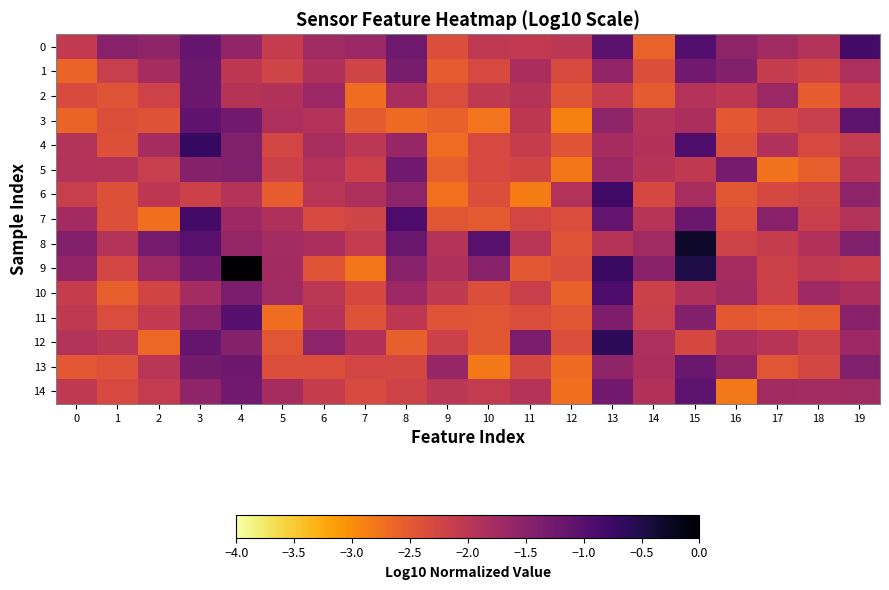

Reading right to left, what are all the values shown in this chart?

0: 19=-0.8	18=-1.9	17=-1.7	16=-1.6	15=-1.0	14=-2.6	13=-1.1	12=-2.0	11=-2.1	10=-2.0	9=-2.4	8=-1.2	7=-1.7	6=-1.7	5=-2.1	4=-1.6	3=-1.2	2=-1.6	1=-1.5	0=-2.1
1: 19=-1.9	18=-2.2	17=-2.1	16=-1.4	15=-1.3	14=-2.4	13=-1.6	12=-2.3	11=-1.8	10=-2.3	9=-2.5	8=-1.3	7=-2.2	6=-1.9	5=-2.2	4=-2.0	3=-1.2	2=-1.8	1=-2.1	0=-2.6
2: 19=-2.1	18=-2.5	17=-1.7	16=-2.0	15=-1.9	14=-2.5	13=-2.1	12=-2.4	11=-2.0	10=-2.1	9=-2.4	8=-1.8	7=-2.7	6=-1.7	5=-1.9	4=-1.9	3=-1.2	2=-2.2	1=-2.4	0=-2.3
3: 19=-1.1	18=-2.1	17=-2.3	16=-2.5	15=-1.8	14=-1.9	13=-1.5	12=-2.9	11=-2.0	10=-2.8	9=-2.6	8=-2.7	7=-2.5	6=-1.9	5=-1.8	4=-1.3	3=-1.1	2=-2.4	1=-2.4	0=-2.6
4: 19=-2.1	18=-2.3	17=-1.9	16=-2.4	15=-0.9	14=-1.9	13=-1.8	12=-2.4	11=-2.1	10=-2.3	9=-2.7	8=-1.6	7=-2.0	6=-1.8	5=-2.3	4=-1.4	3=-0.7	2=-1.8	1=-2.4	0=-1.9
5: 19=-1.9	18=-2.6	17=-2.8	16=-1.3	15=-2.1	14=-1.9	13=-1.7	12=-2.8	11=-2.2	10=-2.3	9=-2.6	8=-1.3	7=-2.2	6=-1.9	5=-2.2	4=-1.4	3=-1.5	2=-2.1	1=-1.9	0=-1.9
6: 19=-1.5	18=-2.2	17=-2.3	16=-2.5	15=-1.8	14=-2.3	13=-0.8	12=-1.9	11=-2.8	10=-2.4	9=-2.7	8=-1.5	7=-1.9	6=-2.0	5=-2.5	4=-1.9	3=-2.2	2=-2.0	1=-2.4	0=-2.1
7: 19=-1.9	18=-2.2	17=-1.5	16=-2.3	15=-1.2	14=-2.0	13=-1.1	12=-2.3	11=-2.3	10=-2.5	9=-2.5	8=-0.9	7=-2.2	6=-2.3	5=-1.9	4=-1.7	3=-0.8	2=-2.7	1=-2.4	0=-1.8
8: 19=-1.4	18=-1.9	17=-2.1	16=-2.2	15=-0.3	14=-1.7	13=-1.9	12=-2.4	11=-2.0	10=-1.0	9=-1.9	8=-1.2	7=-2.1	6=-1.8	5=-1.8	4=-1.6	3=-1.0	2=-1.3	1=-1.9	0=-1.4
9: 19=-2.1	18=-2.0	17=-2.2	16=-1.8	15=-0.5	14=-1.5	13=-0.7	12=-2.4	11=-2.5	10=-1.5	9=-1.9	8=-1.5	7=-2.8	6=-2.5	5=-1.8	4=0.0	3=-1.3	2=-1.7	1=-2.3	0=-1.6
10: 19=-1.8	18=-1.7	17=-2.2	16=-1.7	15=-1.9	14=-2.2	13=-0.9	12=-2.6	11=-2.1	10=-2.4	9=-2.1	8=-1.7	7=-2.3	6=-2.0	5=-1.7	4=-1.4	3=-1.8	2=-2.2	1=-2.6	0=-2.1
11: 19=-1.5	18=-2.5	17=-2.6	16=-2.5	15=-1.4	14=-2.1	13=-1.4	12=-2.5	11=-2.3	10=-2.5	9=-2.4	8=-2.0	7=-2.4	6=-1.9	5=-2.7	4=-1.0	3=-1.5	2=-2.1	1=-2.3	0=-2.1
12: 19=-1.7	18=-2.2	17=-2.0	16=-1.8	15=-2.3	14=-1.9	13=-0.6	12=-2.4	11=-1.4	10=-2.5	9=-2.2	8=-2.6	7=-1.9	6=-1.5	5=-2.5	4=-1.5	3=-1.2	2=-2.7	1=-2.0	0=-1.9
13: 19=-1.4	18=-2.3	17=-2.5	16=-1.6	15=-1.2	14=-1.8	13=-1.6	12=-2.7	11=-2.3	10=-2.8	9=-1.6	8=-2.3	7=-2.3	6=-2.4	5=-2.4	4=-1.2	3=-1.3	2=-2.0	1=-2.4	0=-2.5
14: 19=-1.7	18=-1.8	17=-1.7	16=-2.8	15=-1.1	14=-1.9	13=-1.3	12=-2.7	11=-1.9	10=-2.1	9=-2.0	8=-2.2	7=-2.3	6=-2.1	5=-1.8	4=-1.3	3=-1.6	2=-2.1	1=-2.3	0=-2.1